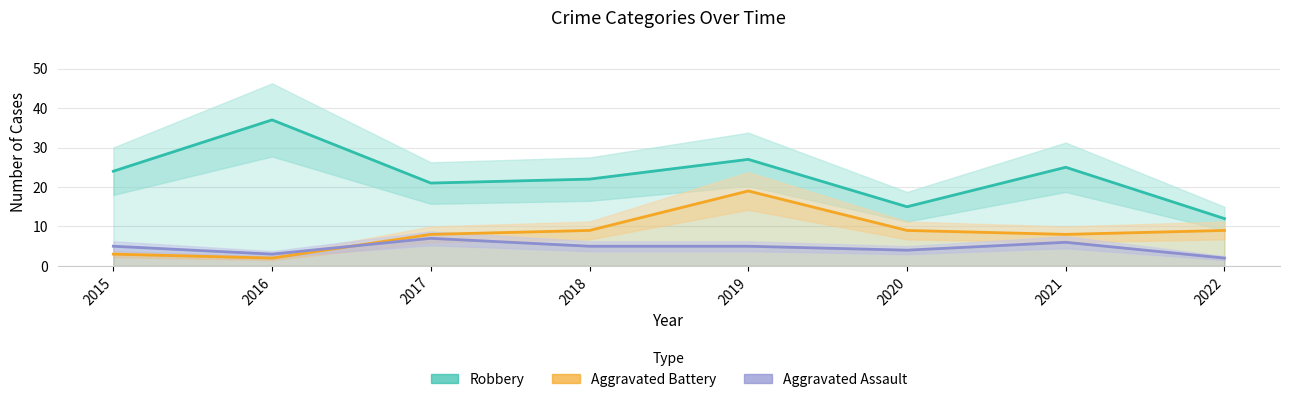

The Robbery series shows 8 at 2021. True or false?

False